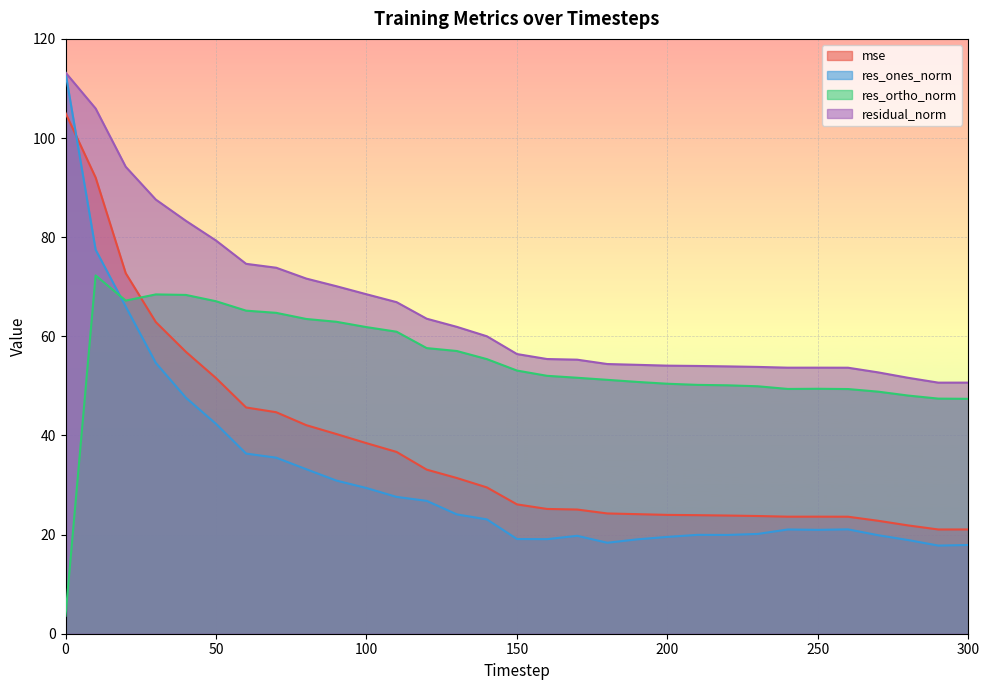

Reading right to left, list all the values displayed in this chart.

mse: 300=21.0	290=21.0	280=21.8	270=22.8	260=23.6	250=23.6	240=23.6	230=23.7	220=23.8	210=23.9	200=24.0	190=24.1	180=24.3	170=25.1	160=25.2	150=26.1	140=29.5	130=31.4	120=33.1	110=36.7	100=38.4	90=40.3	80=42.1	70=44.7	60=45.6	50=51.6	40=56.9	30=62.9	20=72.7	10=92.0	0=105.1
res_ones_norm: 300=17.9	290=17.8	280=18.9	270=19.9	260=21.1	250=21.0	240=21.0	230=20.1	220=19.9	210=19.9	200=19.5	190=19.0	180=18.4	170=19.8	160=19.1	150=19.1	140=23.1	130=24.1	120=26.8	110=27.6	100=29.4	90=30.9	80=33.2	70=35.5	60=36.3	50=42.3	40=47.6	30=54.6	20=66.0	10=77.5	0=113.2
res_ortho_norm: 300=47.4	290=47.4	280=48.0	270=48.8	260=49.4	250=49.4	240=49.4	230=49.9	220=50.1	210=50.2	200=50.4	190=50.8	180=51.2	170=51.6	160=52.0	150=53.1	140=55.4	130=57.0	120=57.6	110=60.9	100=61.9	90=62.9	80=63.5	70=64.7	60=65.2	50=67.1	40=68.3	30=68.5	20=67.2	10=72.3	0=3.6
residual_norm: 300=50.7	290=50.7	280=51.6	270=52.7	260=53.7	250=53.7	240=53.7	230=53.8	220=53.9	210=54.0	200=54.1	190=54.2	180=54.4	170=55.3	160=55.4	150=56.4	140=60.0	130=61.9	120=63.6	110=66.9	100=68.5	90=70.1	80=71.6	70=73.8	60=74.6	50=79.3	40=83.3	30=87.6	20=94.2	10=106.0	0=113.2